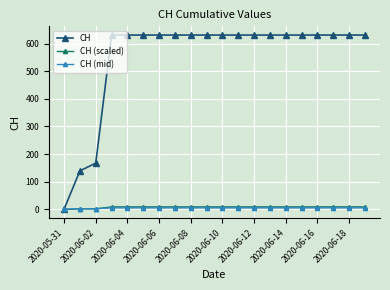

Which series has the largest total across all categories?

CH